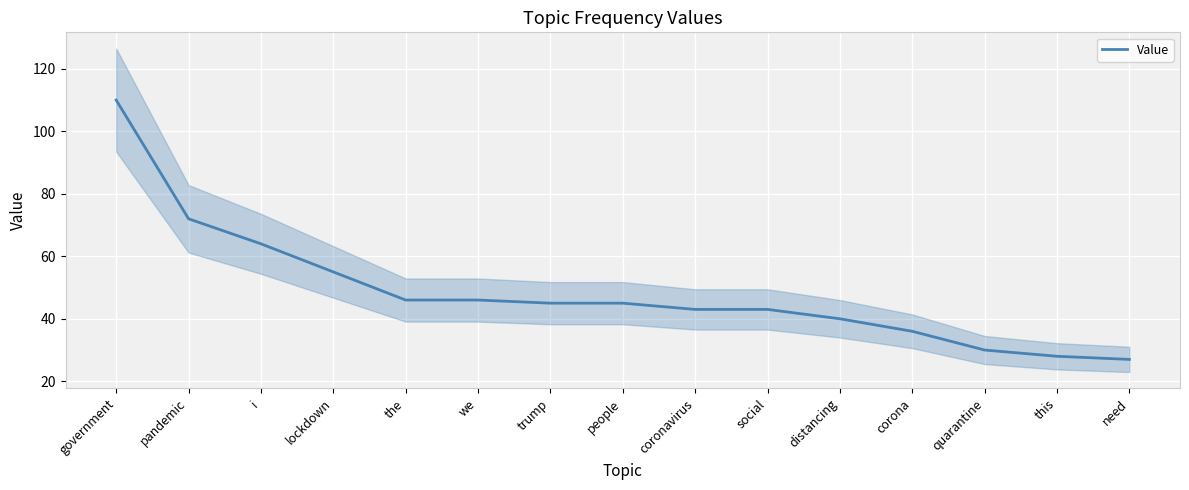

Between people and this, which is larger?

people